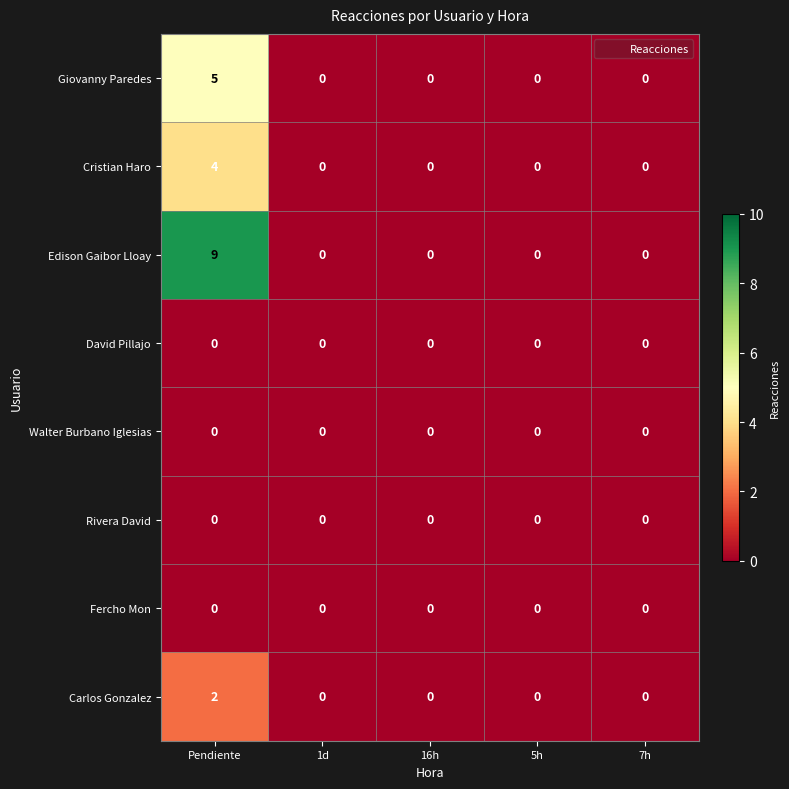

What is the highest value of the Giovanny Paredes series?

5